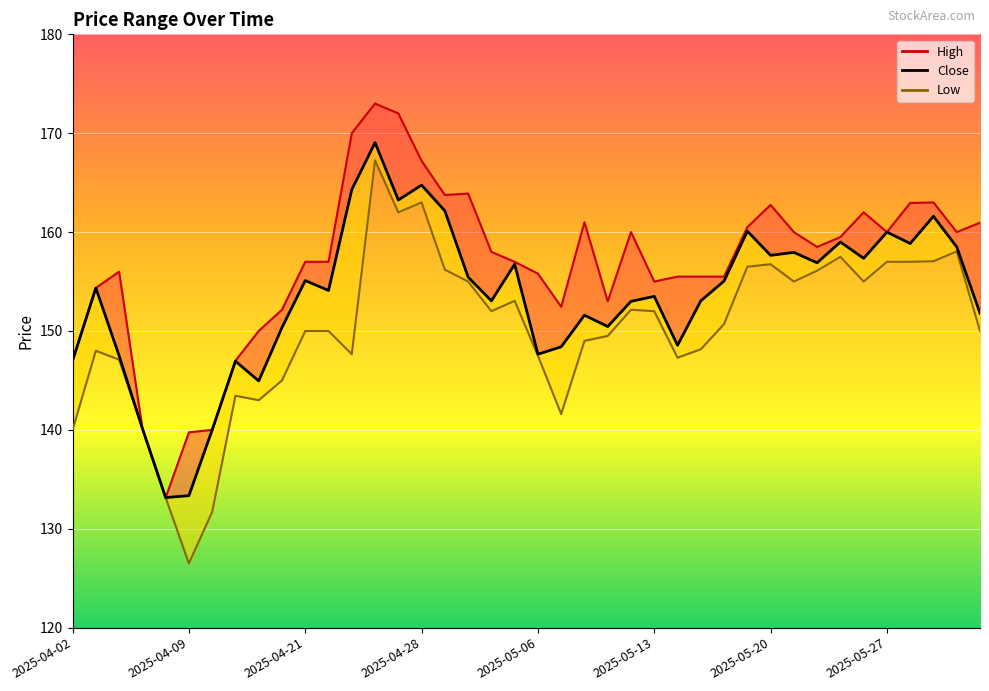

How many lines are shown in the chart?

3